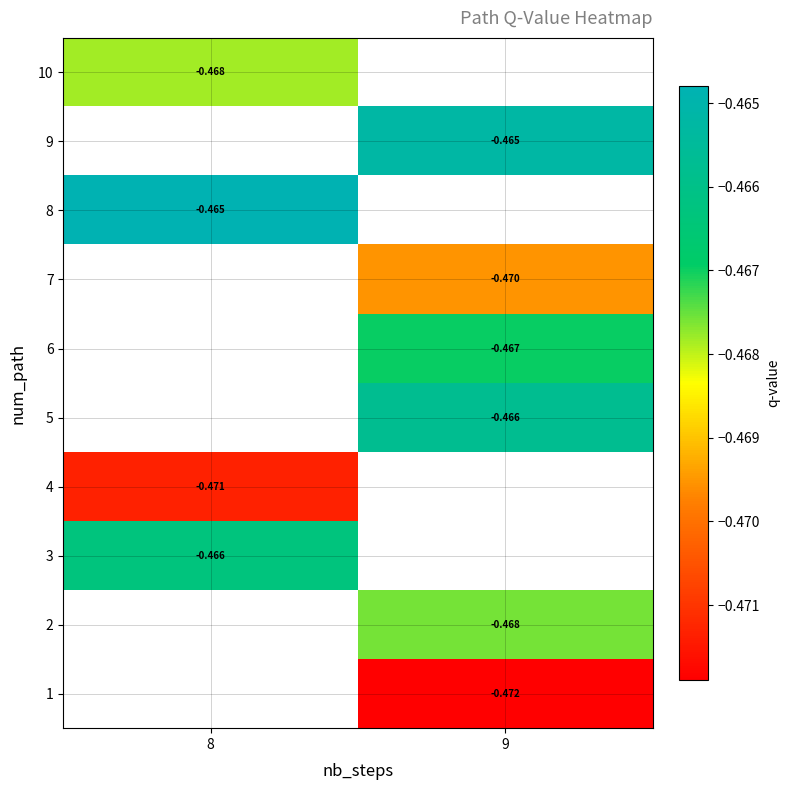

Which category has the highest value in the 2 series?

8